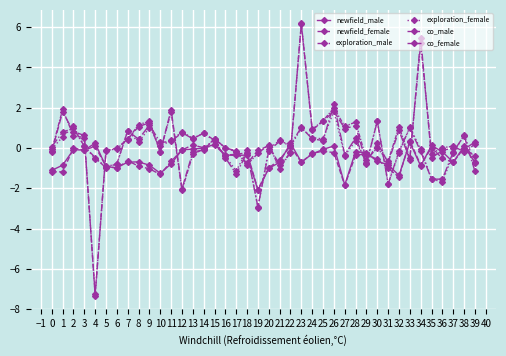

How many distinct data groups are displayed?

6